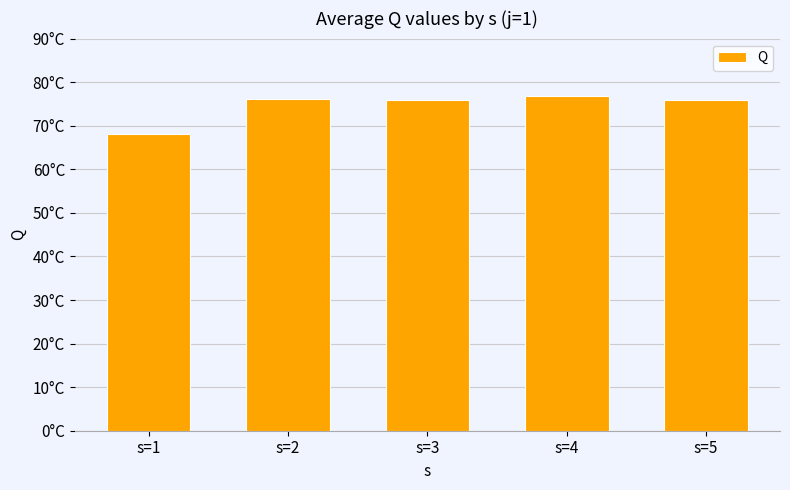

Rank the categories by value from highest to lowest.

s=4, s=2, s=5, s=3, s=1